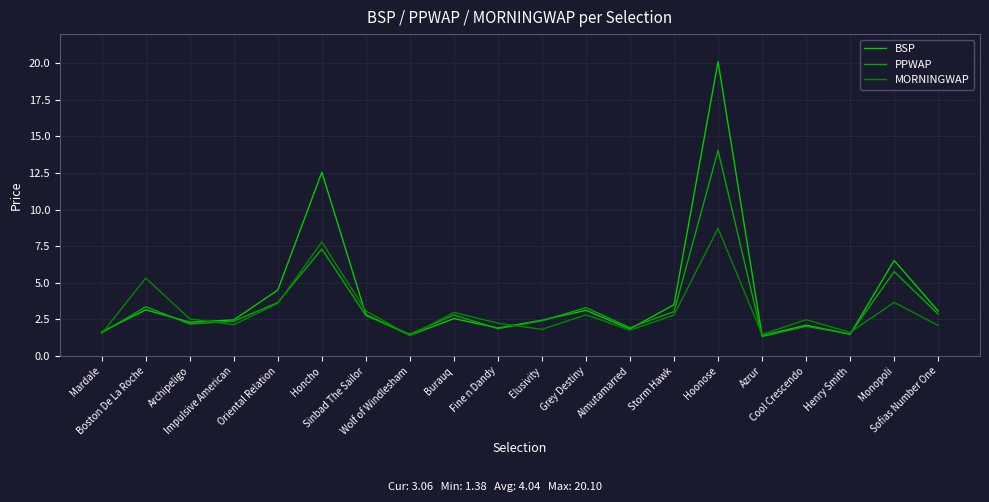

How many intersections are there between PPWAP and MORNINGWAP?

8